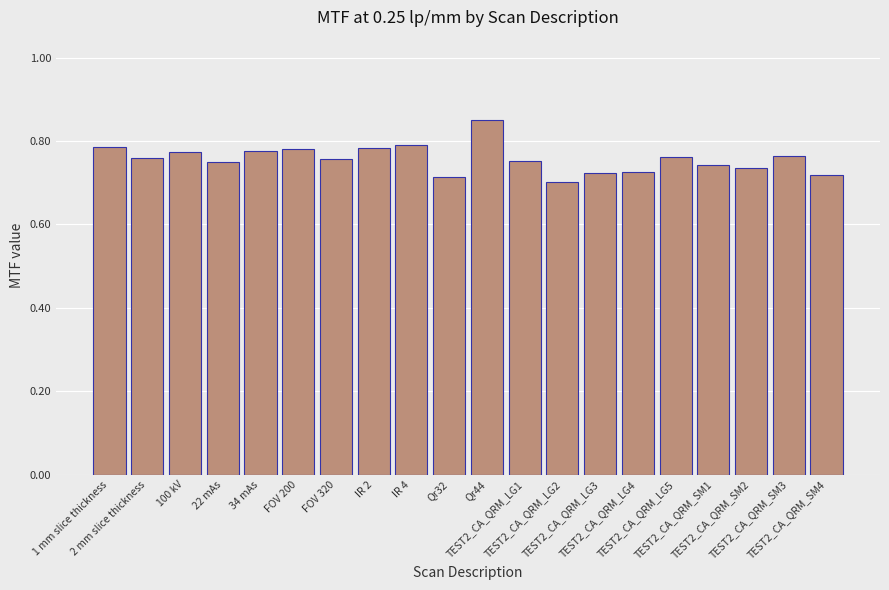

What is the change in value from 34 mAs to Qr32?

-0.1